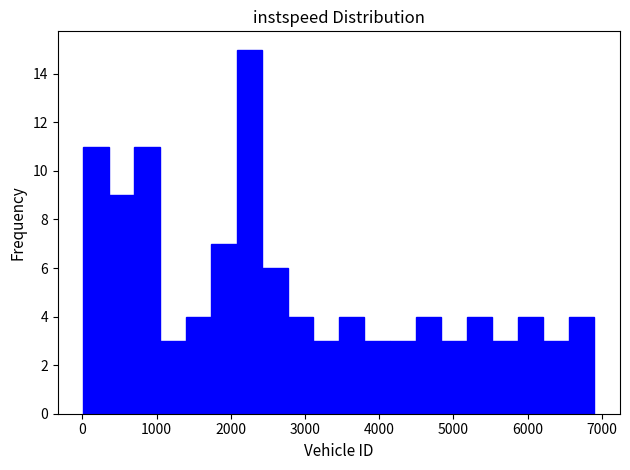

Around what value on the x-axis is the tallest bar? Give the approximate position of its centre, as read against the axis.

2300